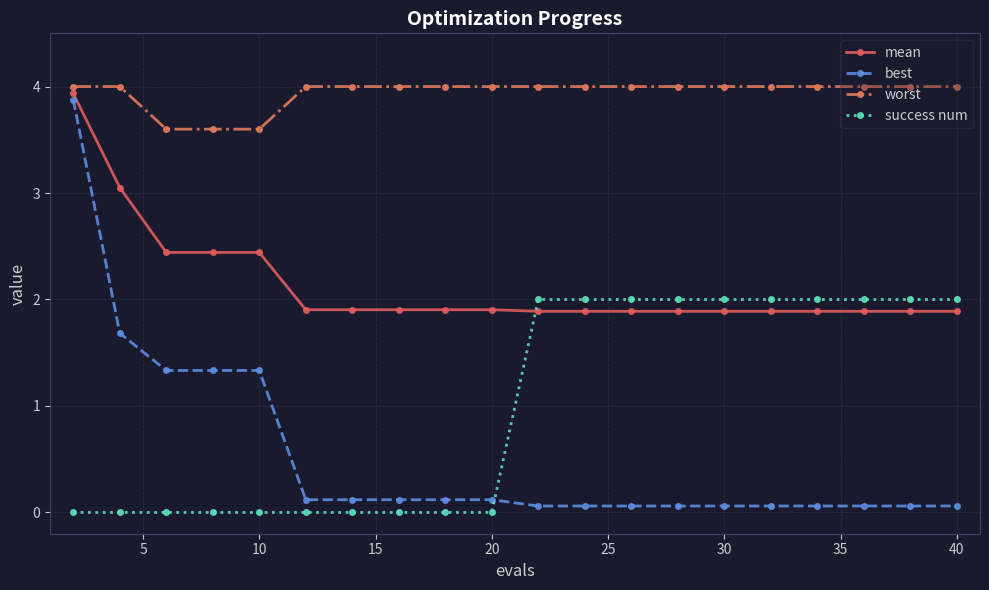

What is the greatest value displayed?

4.0